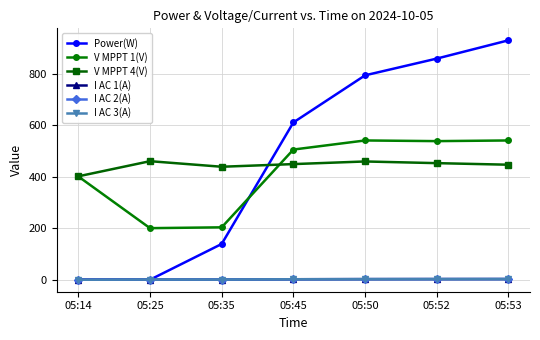

What is the highest value of the V MPPT 1(V) series?

541.0